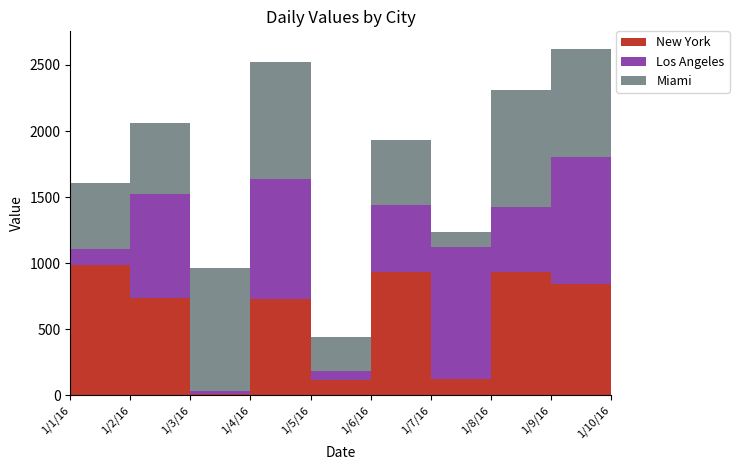

Reading left to right, transcribe all the data shown in this chart.

New York: 985	738	14	730	114	936	123	935	846	54
Los Angeles: 122	788	20	904	71	502	996	492	954	285
Miami: 499	534	933	885	253	497	115	886	823	216